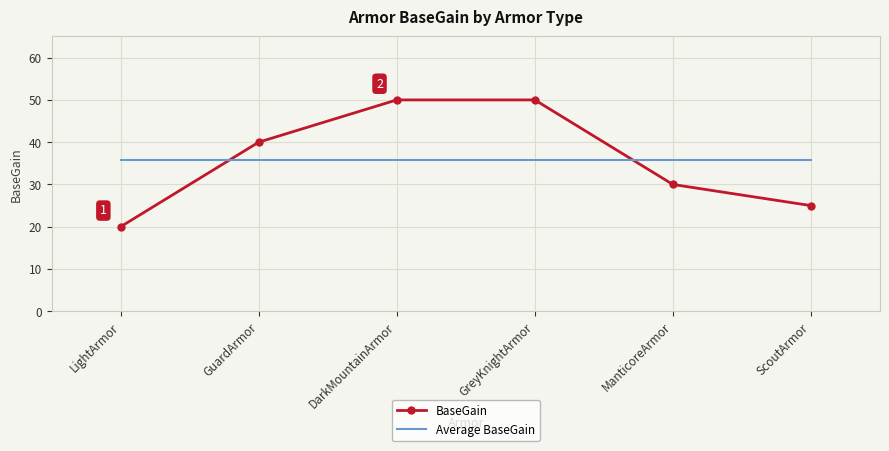

What is the difference between the maximum and minimum values in the BaseGain series?

30.0